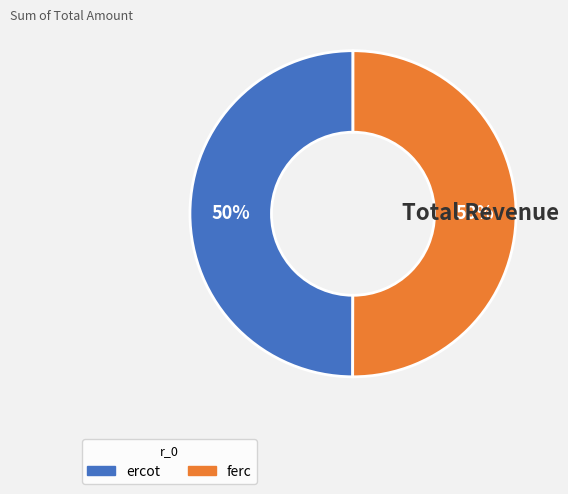

True or false: ercot accounts for 61% of the total.

False